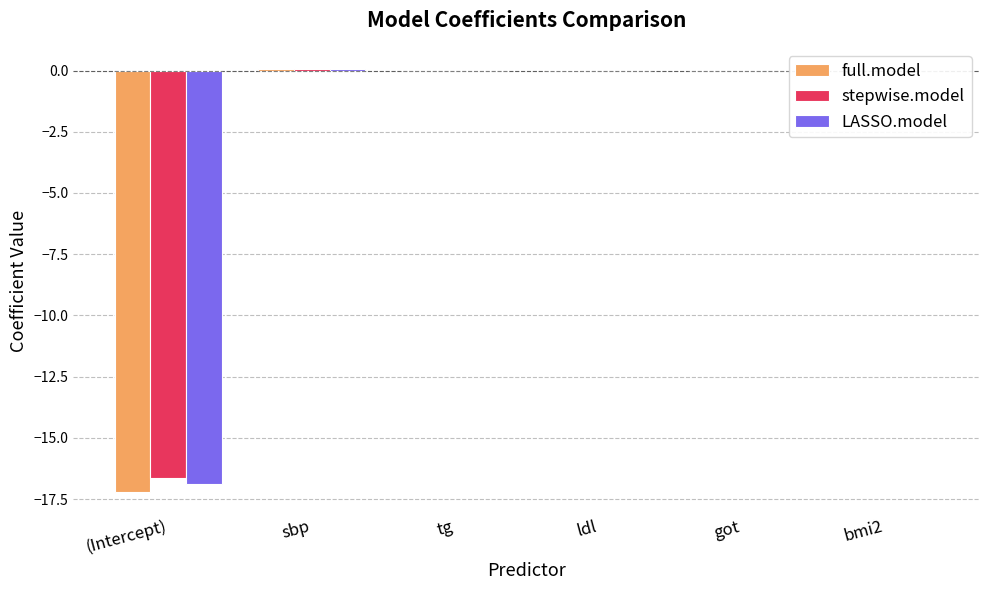

What is the sum of all stepwise.model values?

-16.5